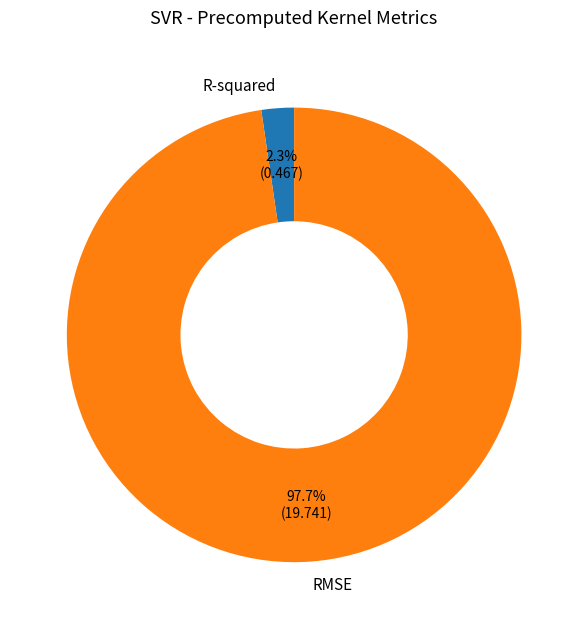

Which slice is the largest?

RMSE